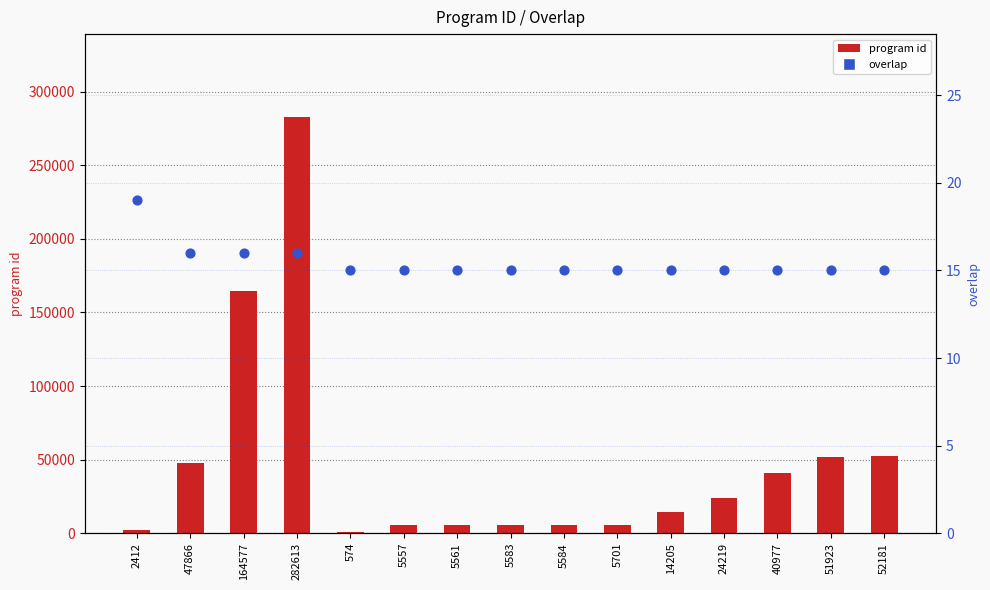

At how many categories does at least one series exceed 144386?

2